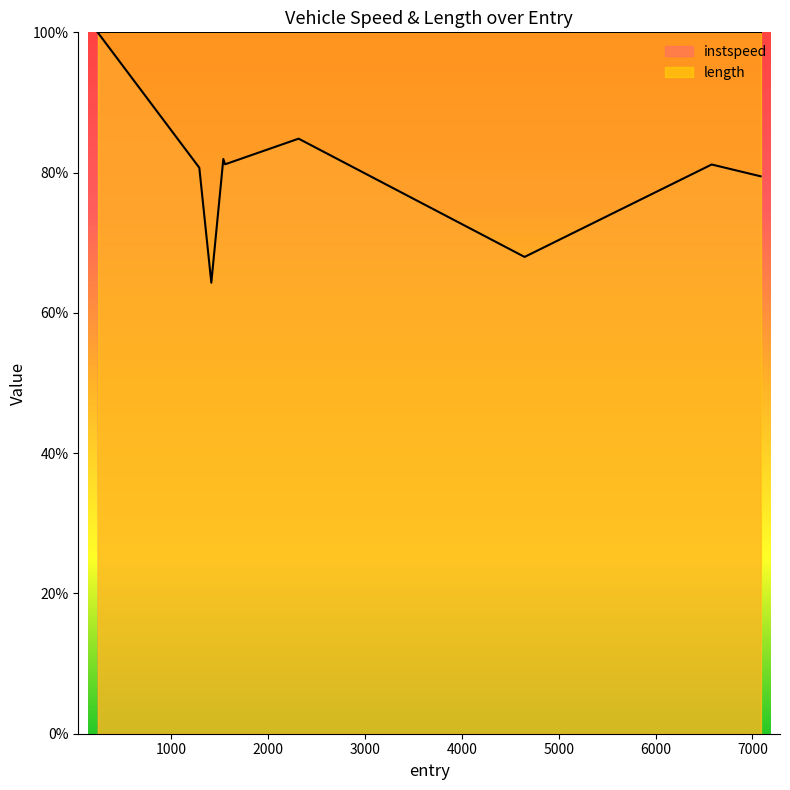

What is the maximum value shown in the chart?

100.0